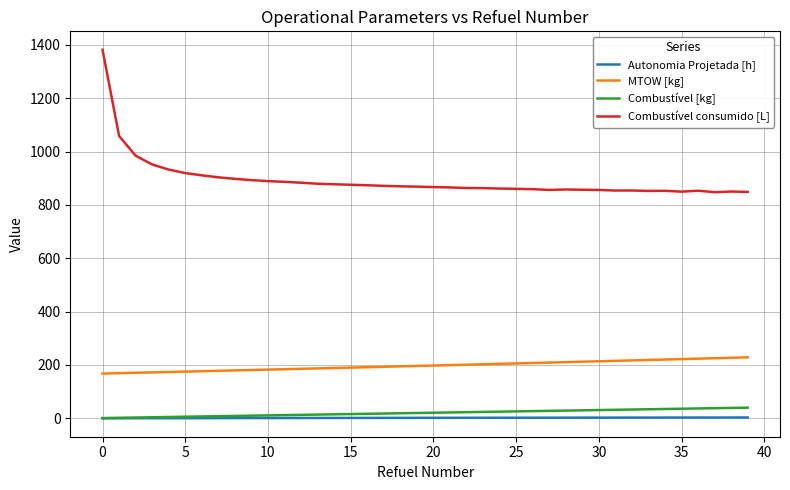

What is the maximum value shown in the chart?

1381.6